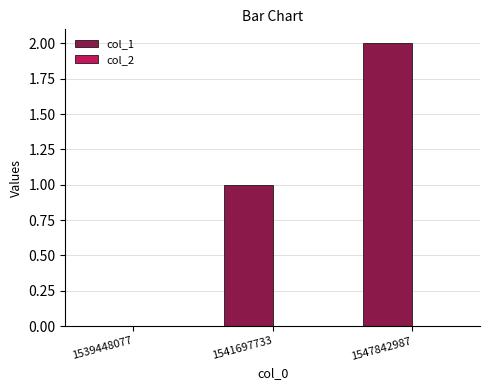

How many distinct data groups are displayed?

1